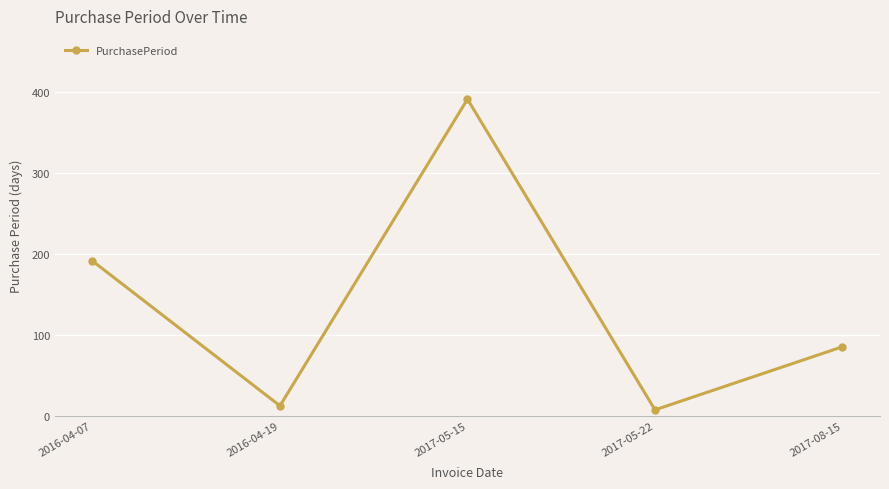

At which label does the data first exceed 85?

2016-04-07